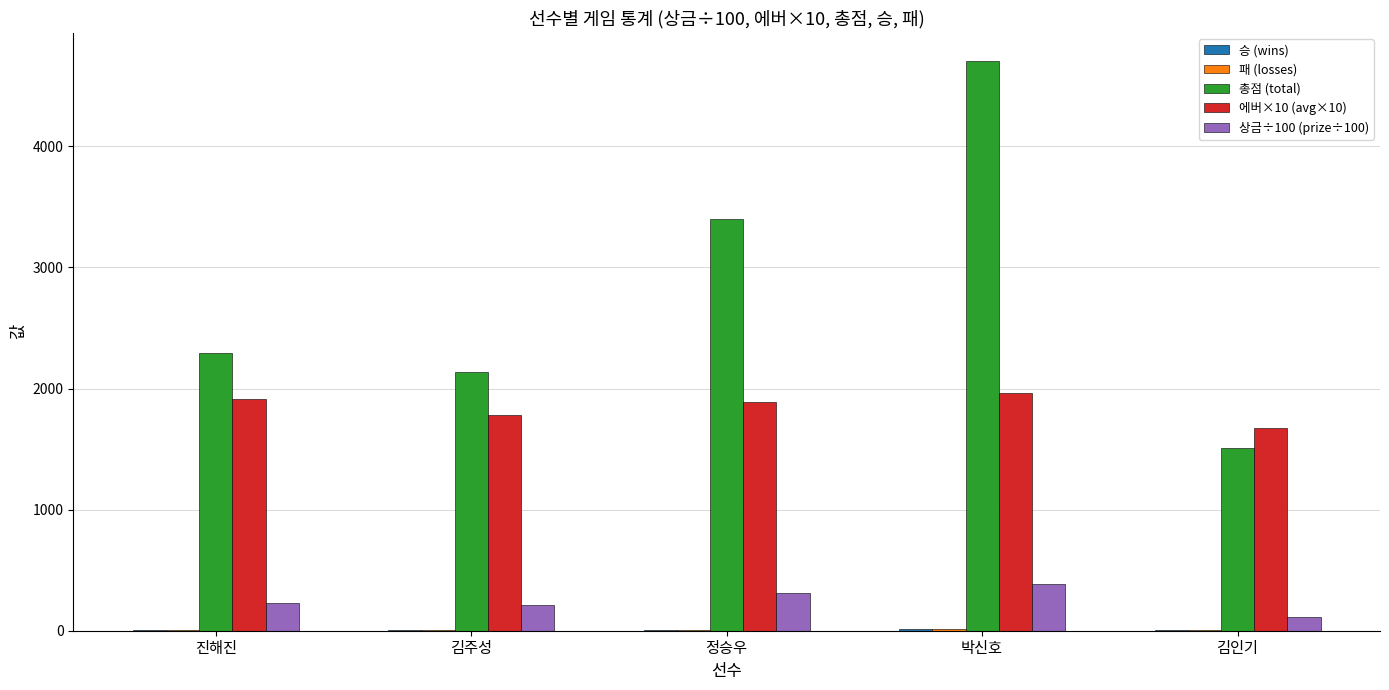

What is the maximum value shown in the chart?

4702